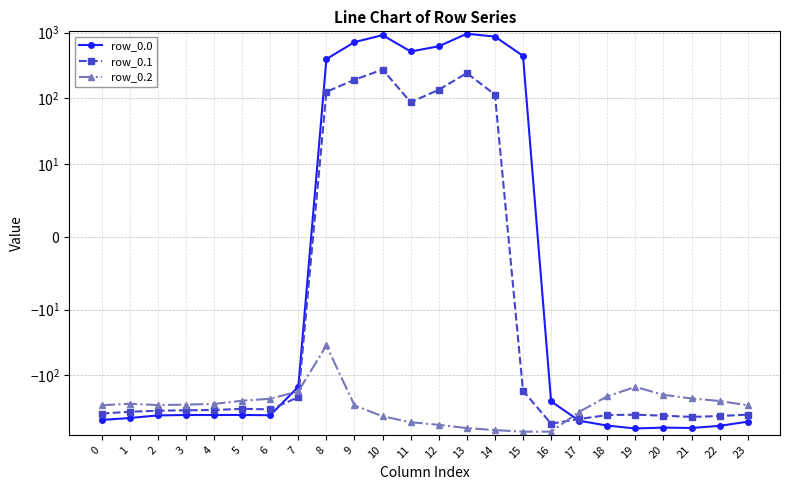

Which series has the widest spread of values?

row_0.0